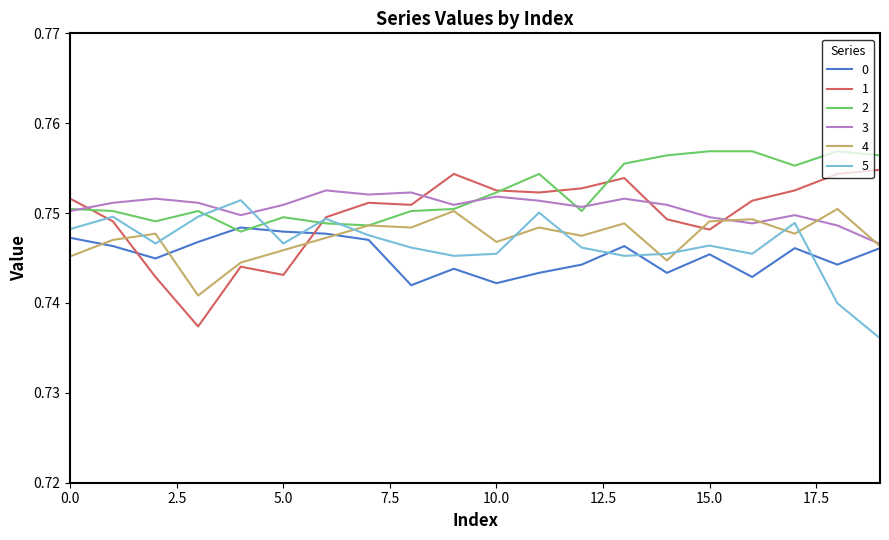

True or false: 5 and 0 cross at least once.

True